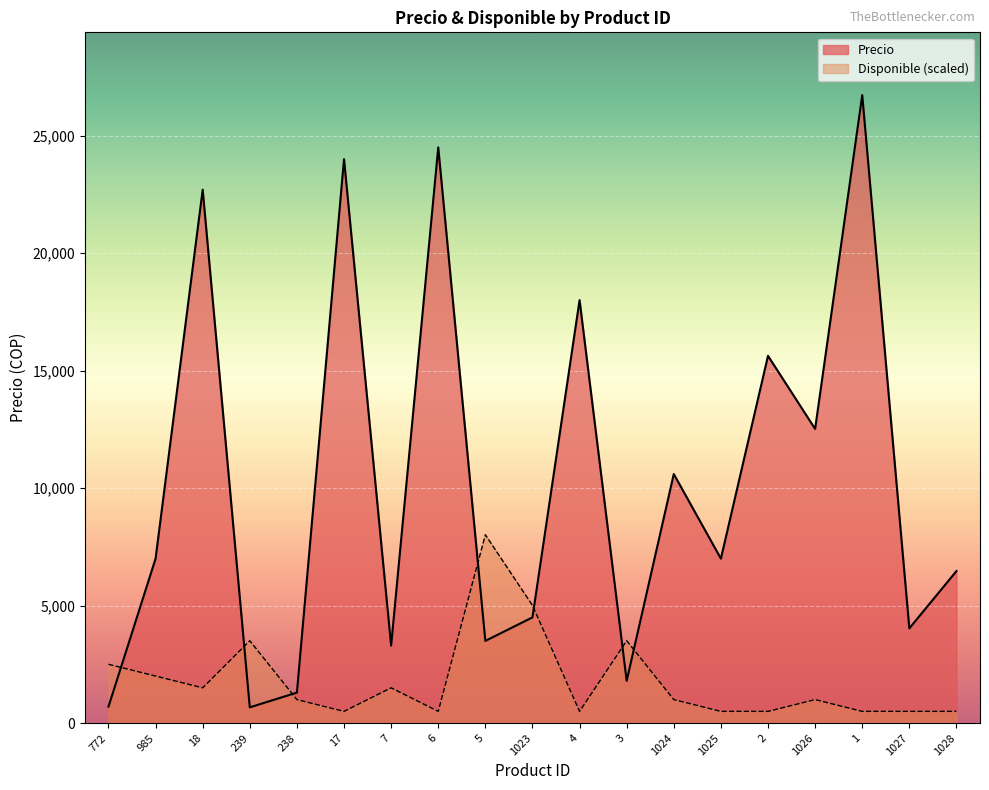

After their last crossing, which series has the higher values: Disponible or Precio?

Precio